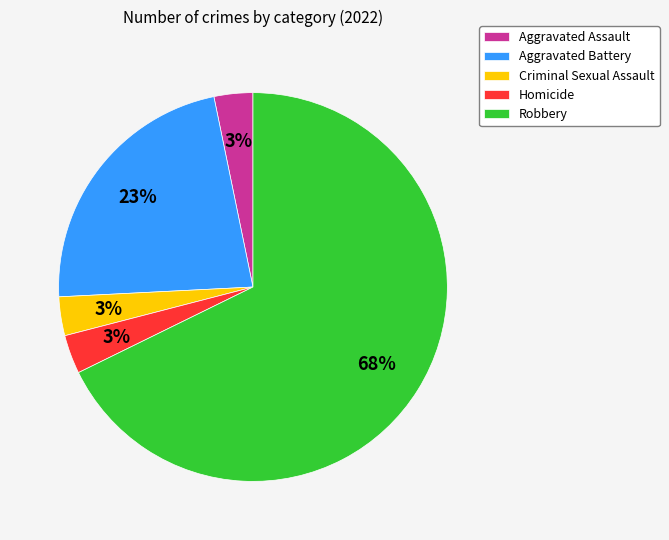

Is there a majority slice in this chart?

Yes